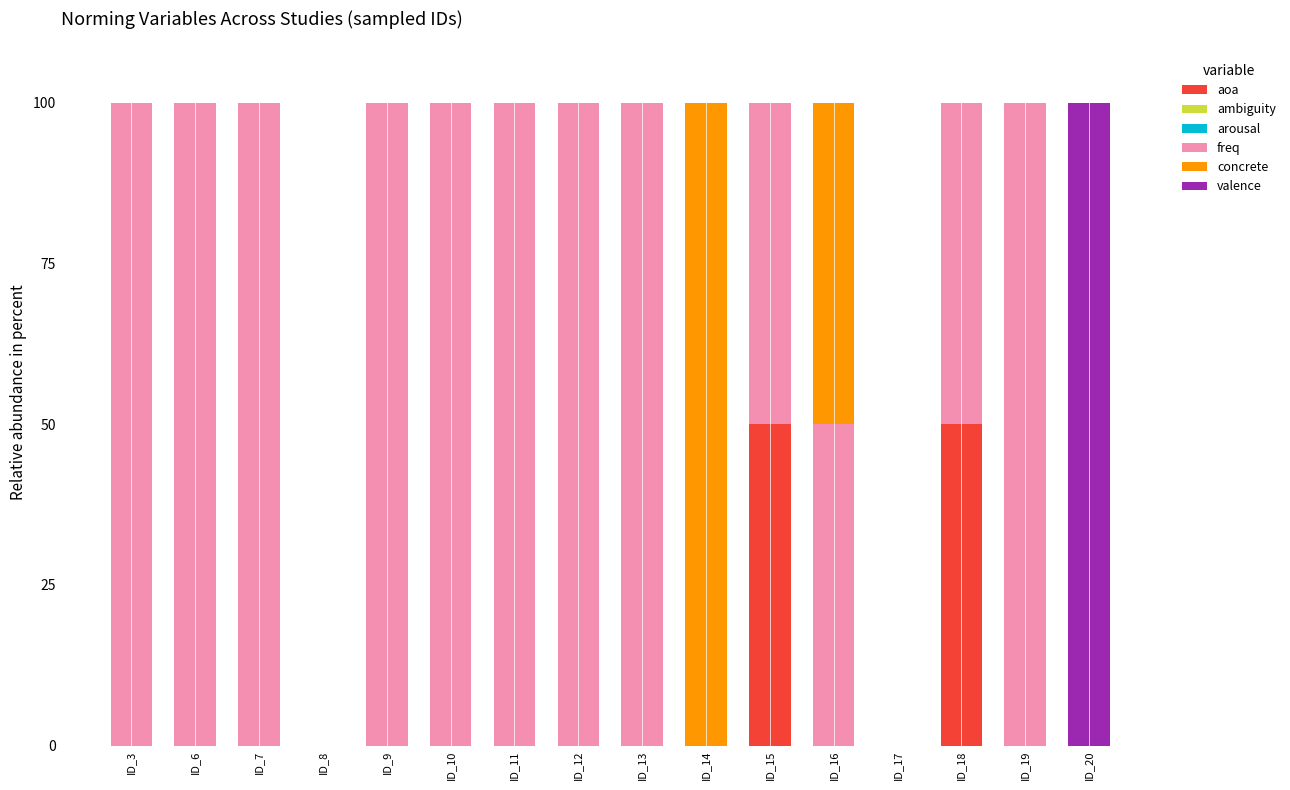

What is the total value across all series at ID_19?

100